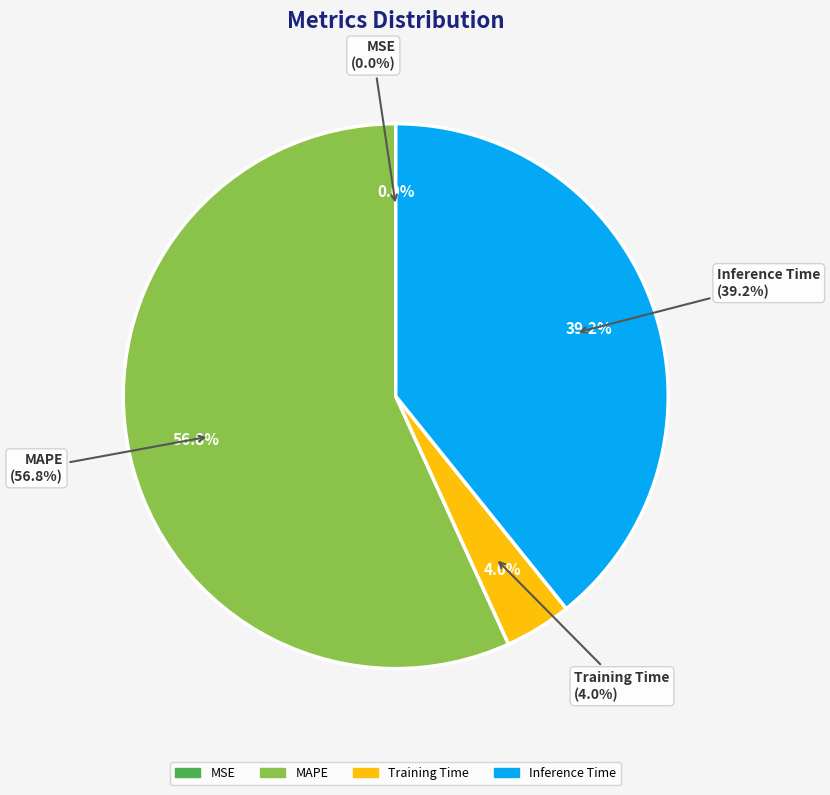

What percentage do Inference Time and MSE together represent?

39.2%